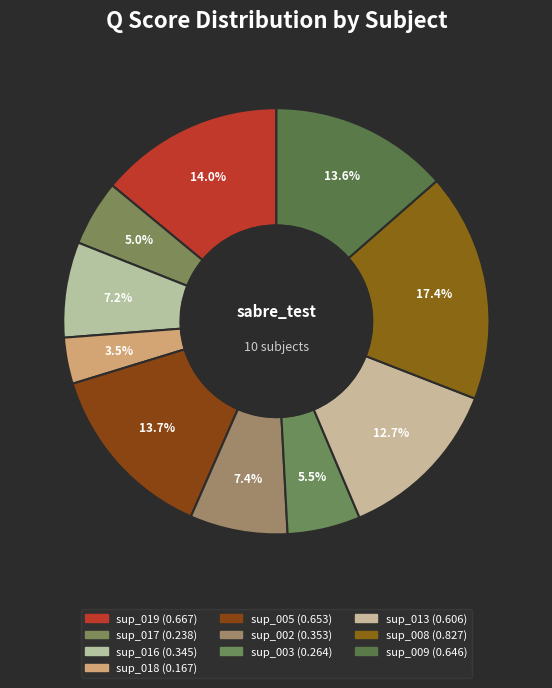

Count the number of slices in the pie.

10